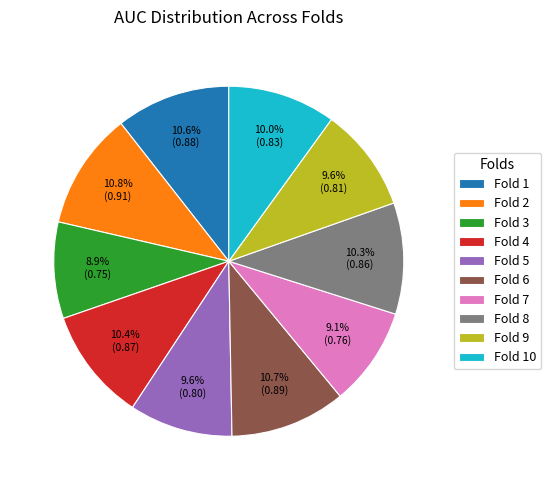

Does Fold 10 represent more than half of the total?

No